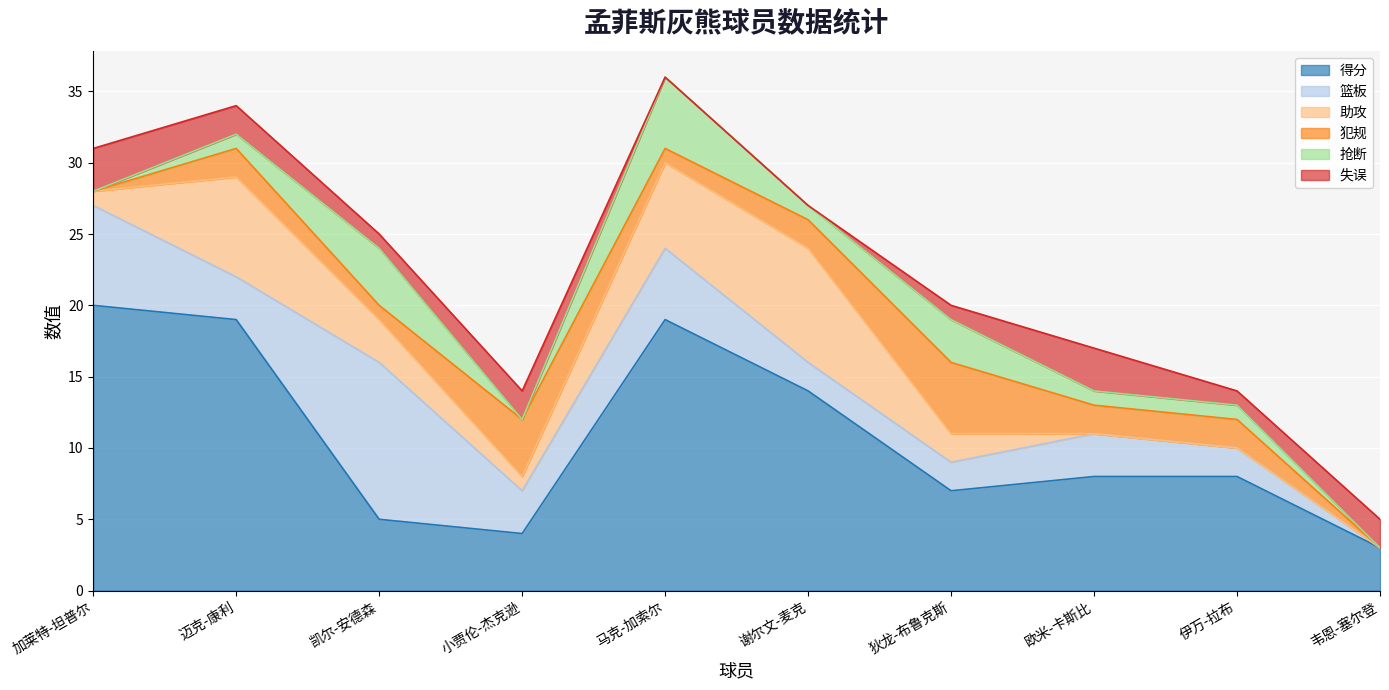

Reading right to left, what are all the values shown in this chart?

得分: 3	8	8	7	14	19	4	5	19	20
篮板: 0	2	3	2	2	5	3	11	3	7
助攻: 0	0	0	2	8	6	1	3	7	1
犯规: 0	2	2	5	2	1	4	1	2	0
抢断: 0	1	1	3	1	5	0	4	1	0
失误: 2	1	3	1	0	0	2	1	2	3